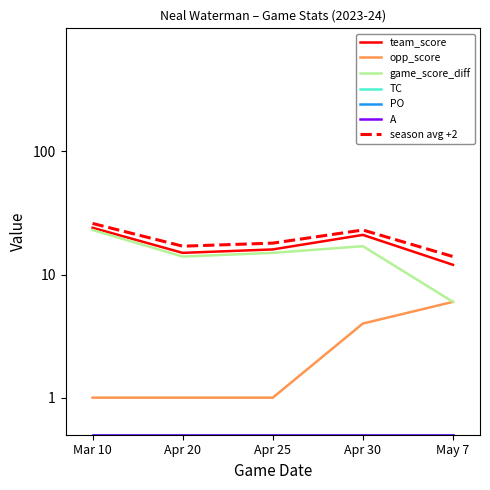

True or false: opp_score and team_score intersect in this chart.

False